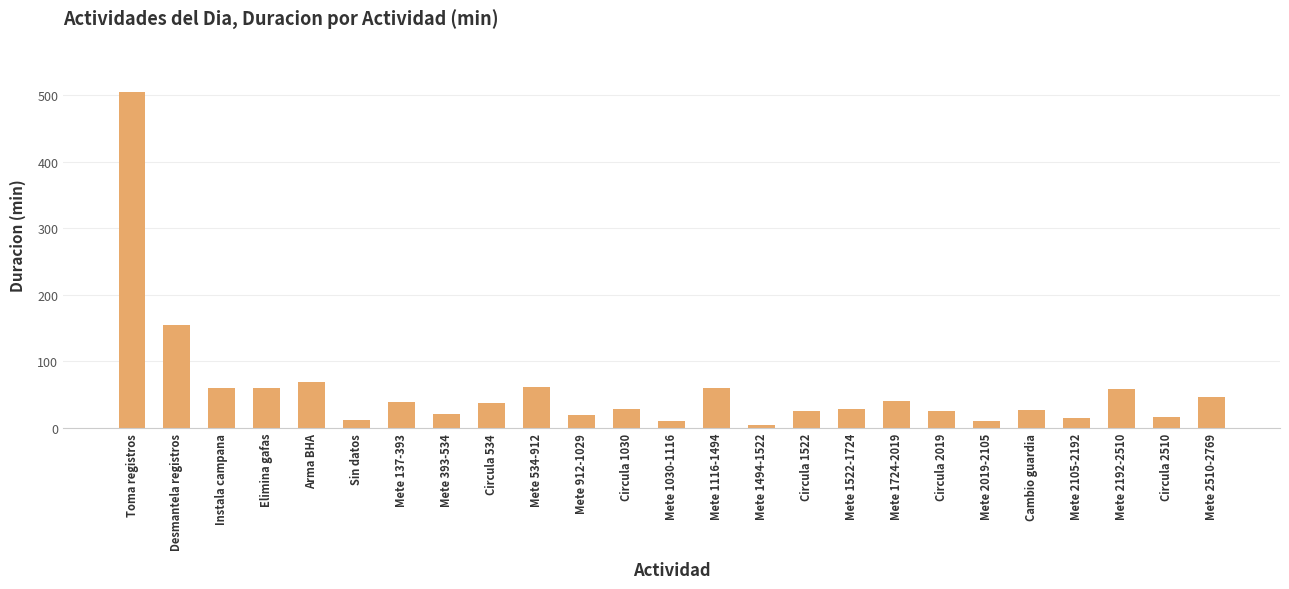

Are the bars horizontal?

No